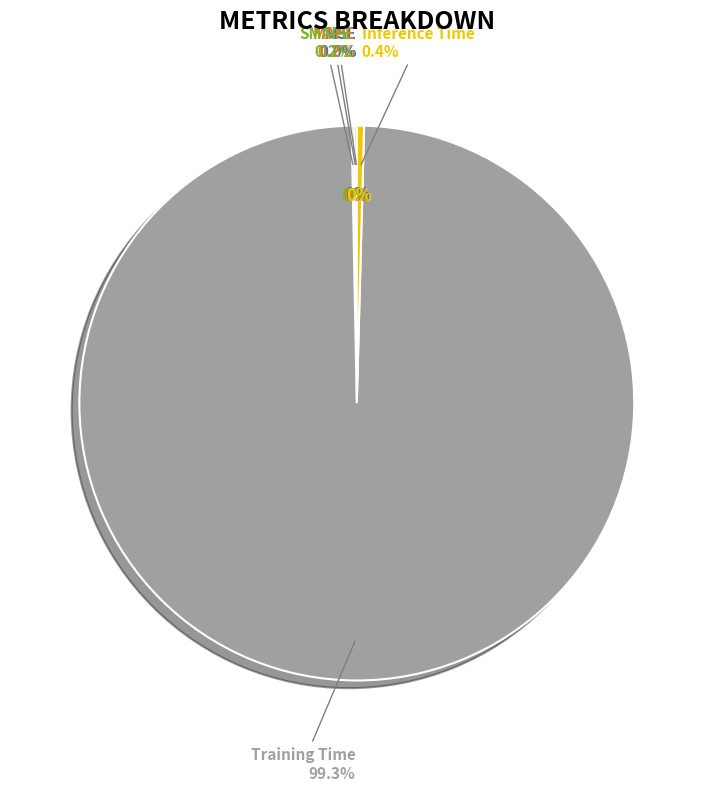

To the nearest percent, what is the difference between the largest and smallest slice percentages?

99%